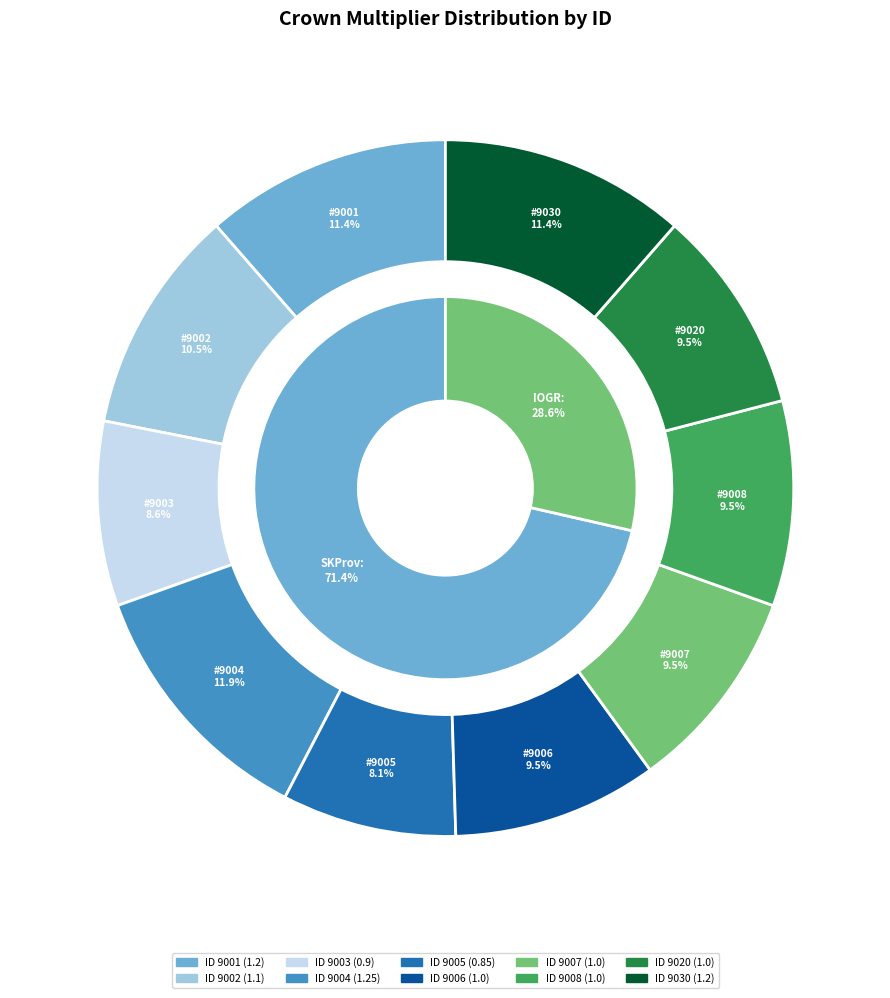

Do 9005 and 9001 together represent more than half of the pie?

No